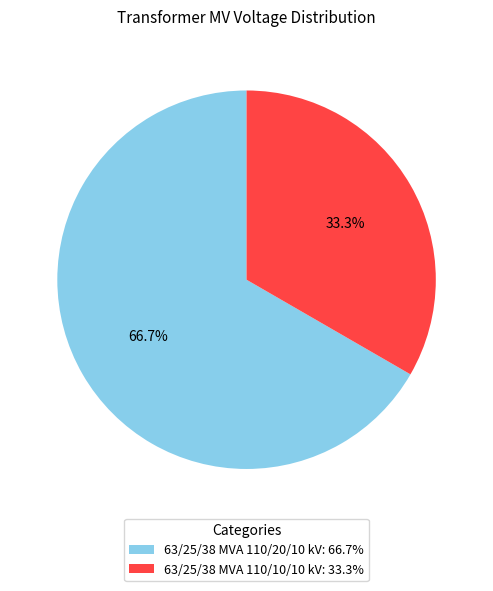

Which category accounts for the majority?

63/25/38 MVA 110/20/10 kV